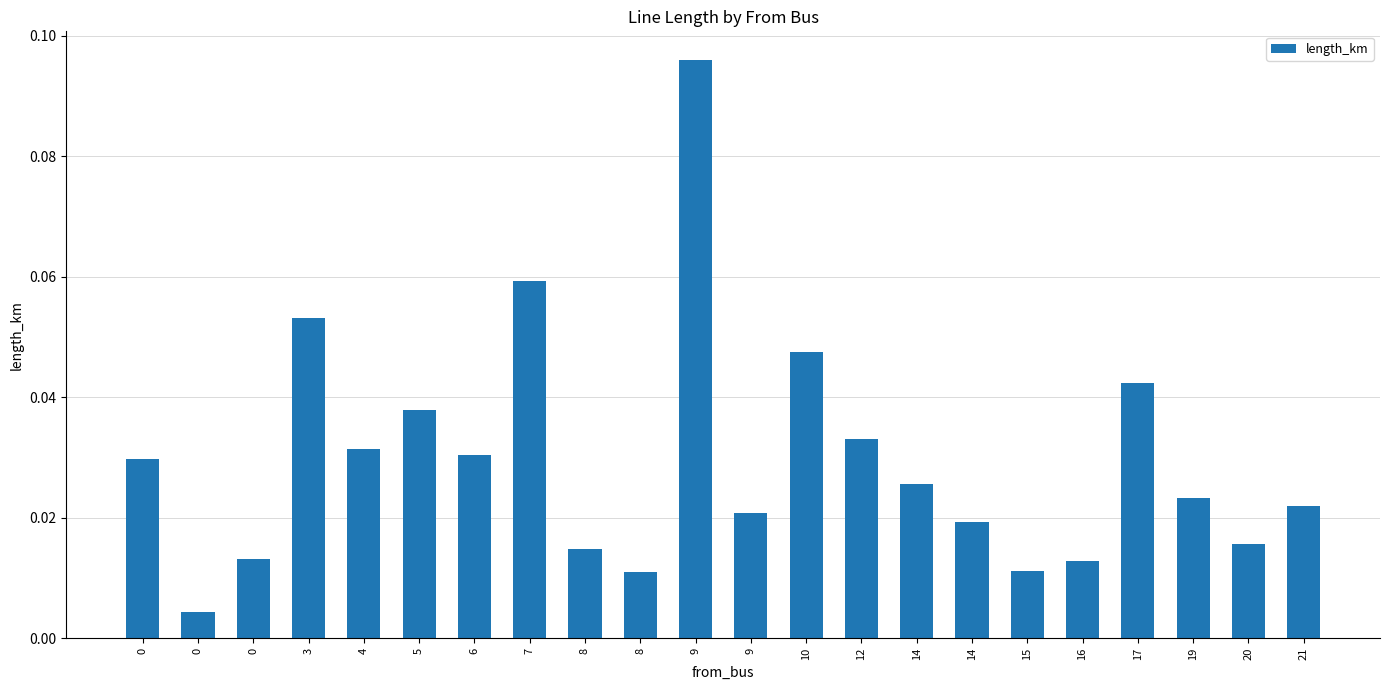

Count the number of categories in the chart.

22